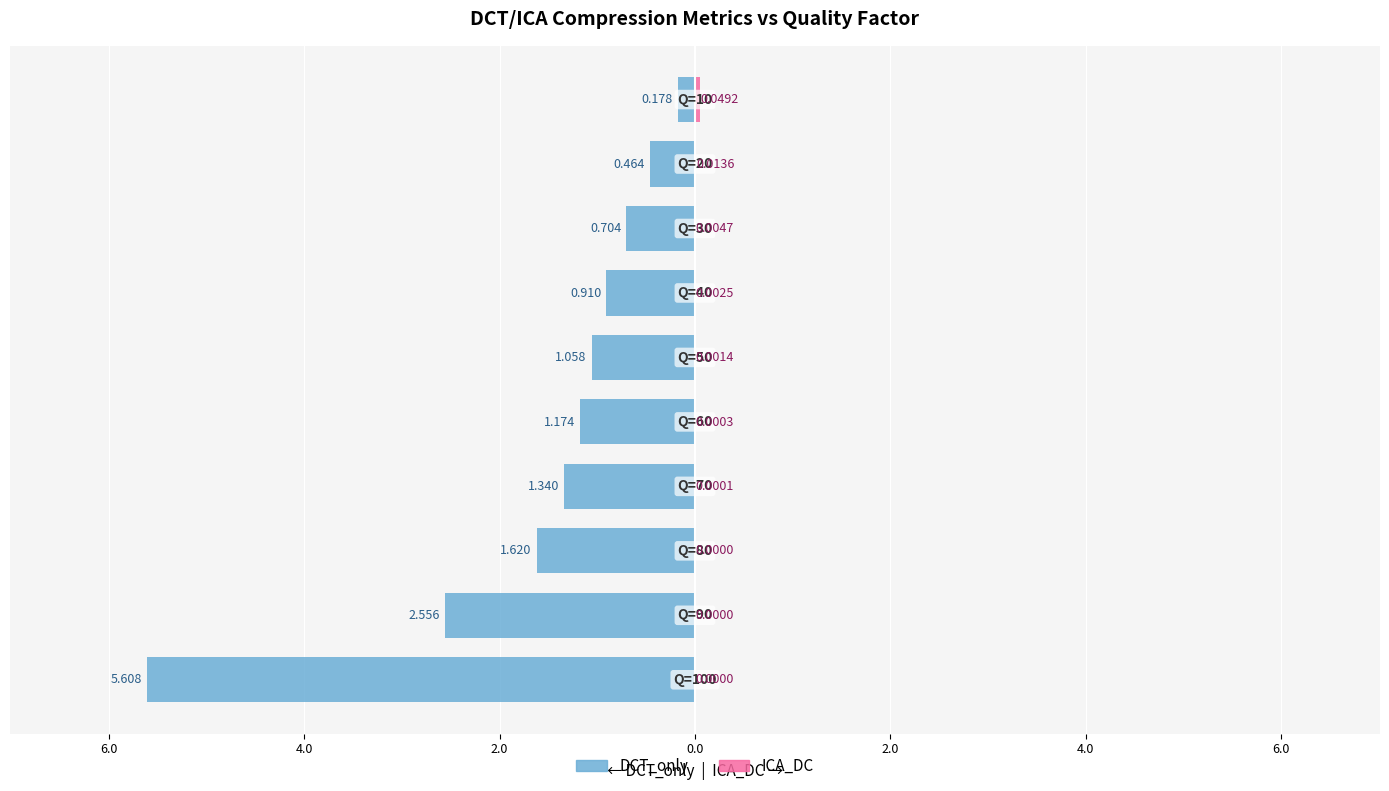

Are the bars horizontal?

Yes